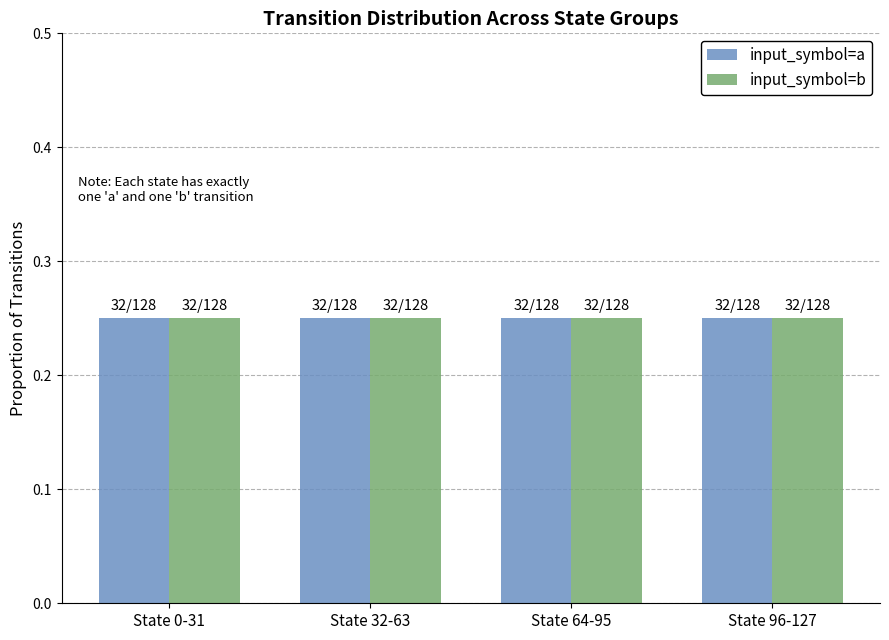

What position from the left is source_state 32-63?

2